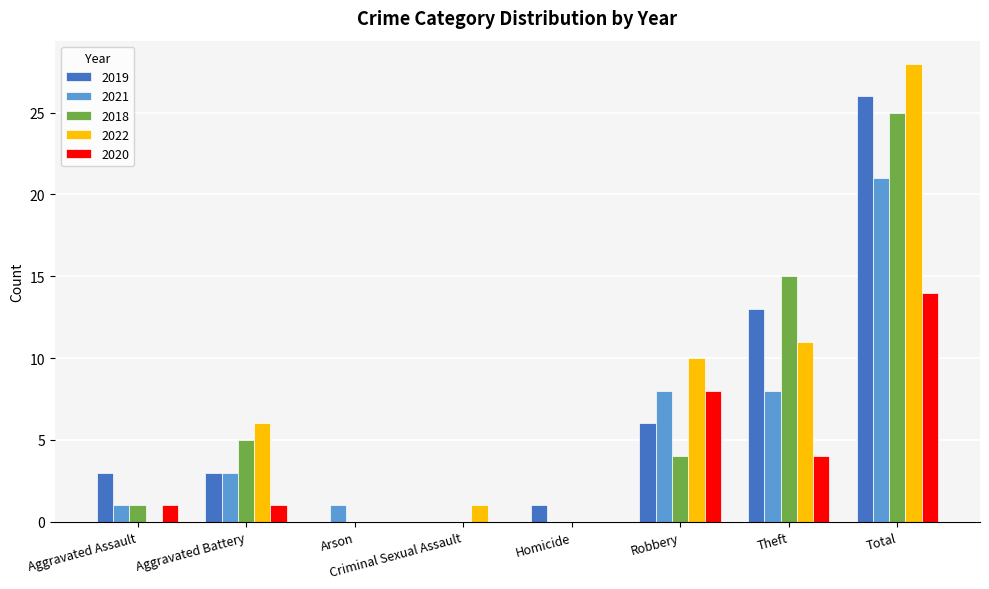

True or false: 2022 has a value of 9 at Aggravated Assault.

False